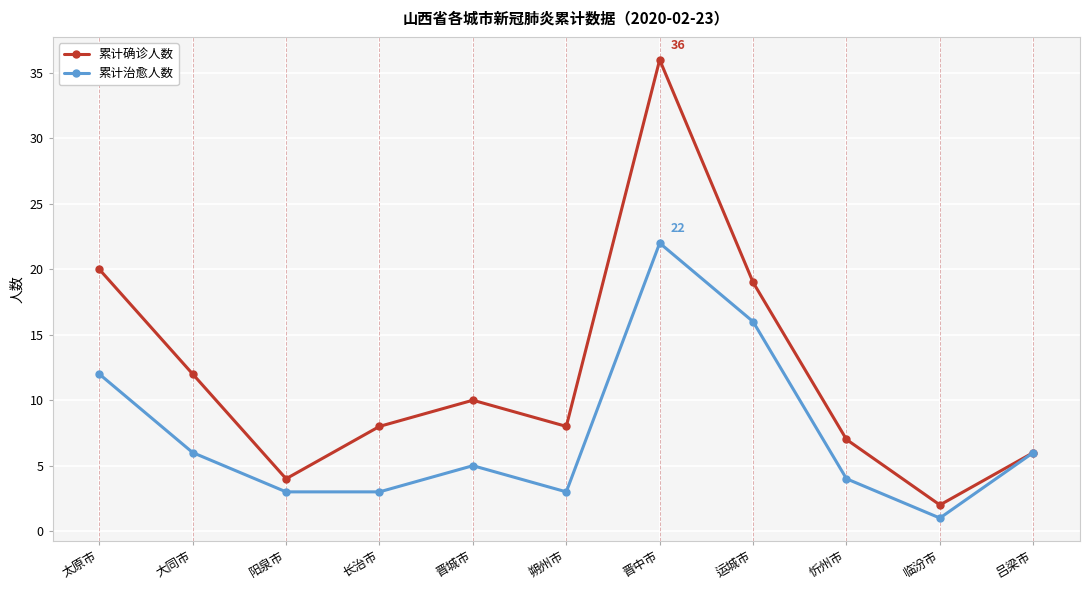

The value of 累计确诊人数 at 长治市 is 8. True or false?

True